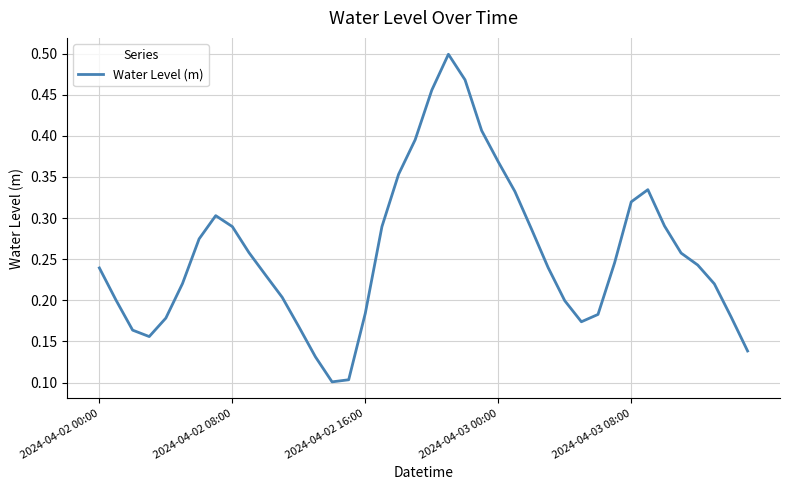

How many lines are shown in the chart?

1